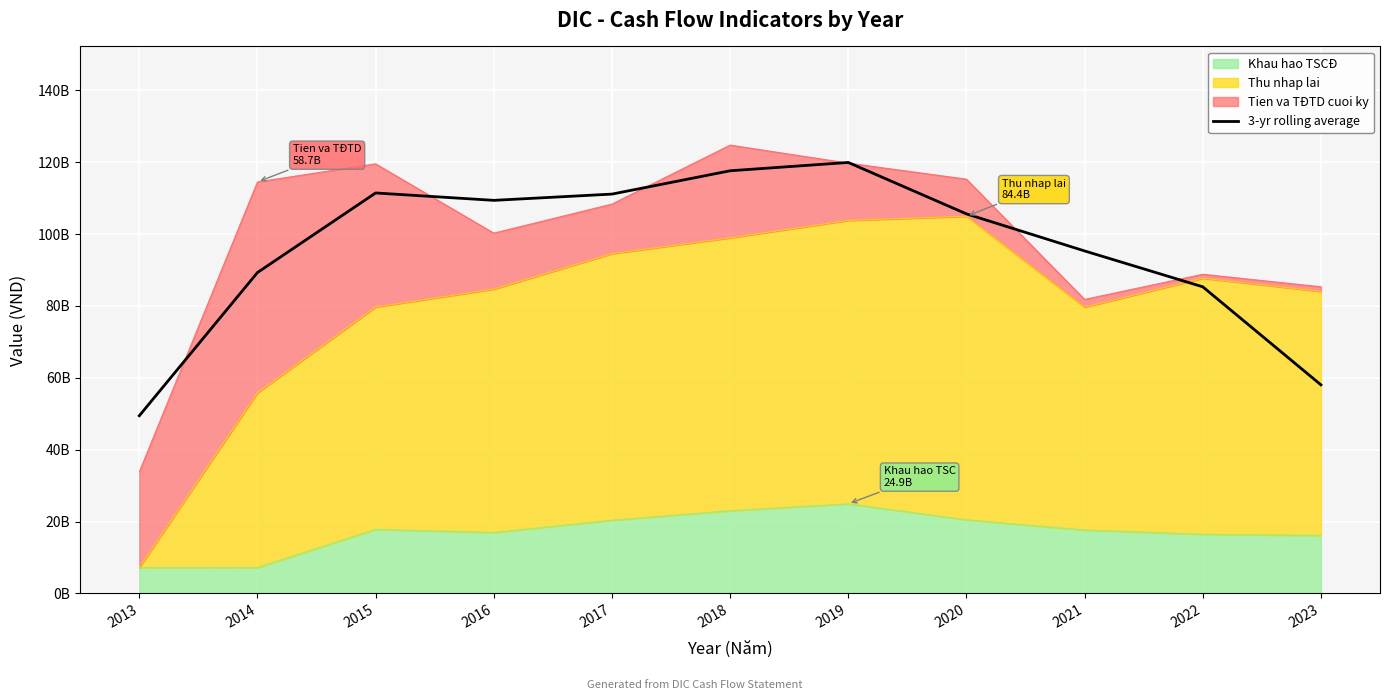

Which has a higher value, 2022 or 2020?

2020